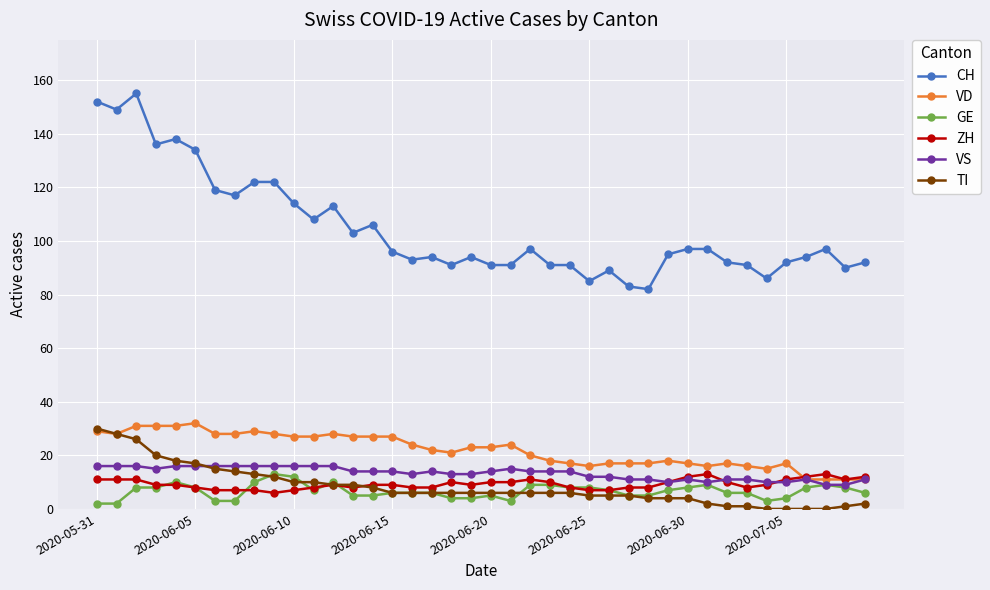

What is the highest value of the CH series?

155